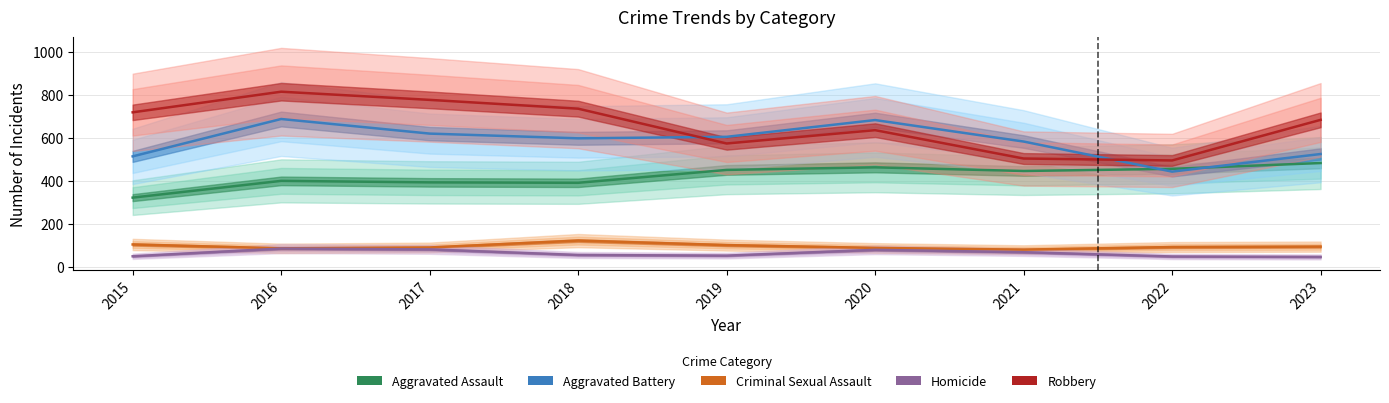

What is the total value across all series at 2017?

1966